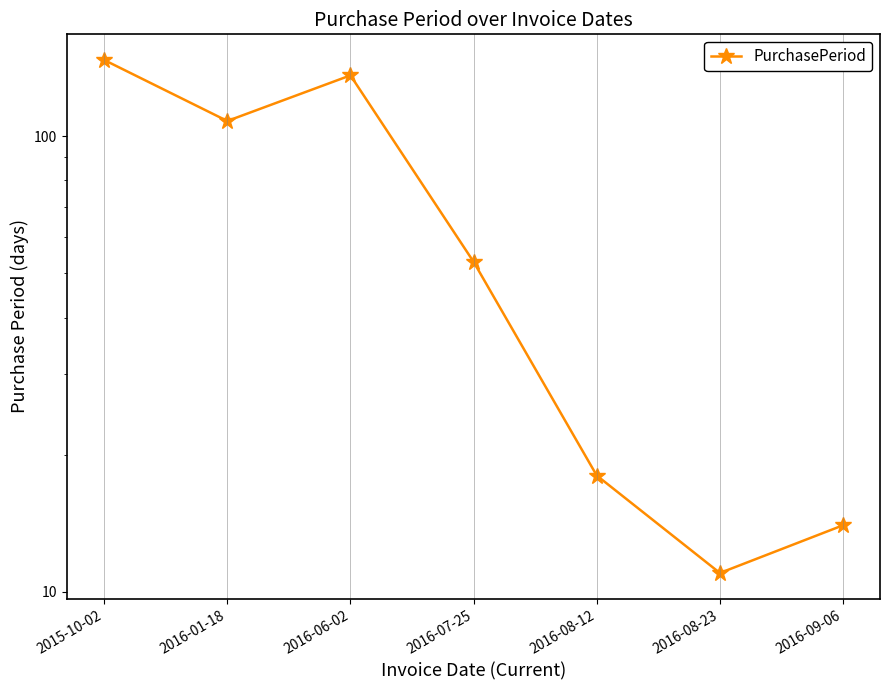

Rank the categories by value from highest to lowest.

2015-10-02, 2016-06-02, 2016-01-18, 2016-07-25, 2016-08-12, 2016-09-06, 2016-08-23